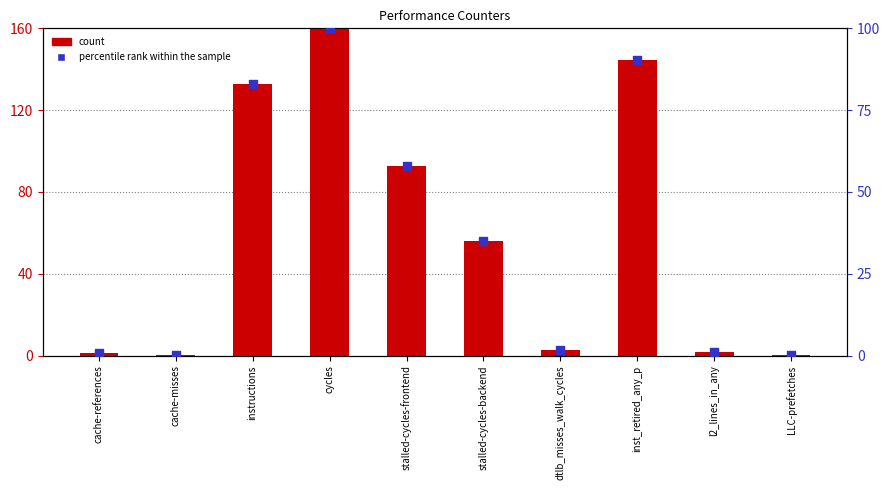

Which series contains the lowest Y value?

percentile rank within the sample